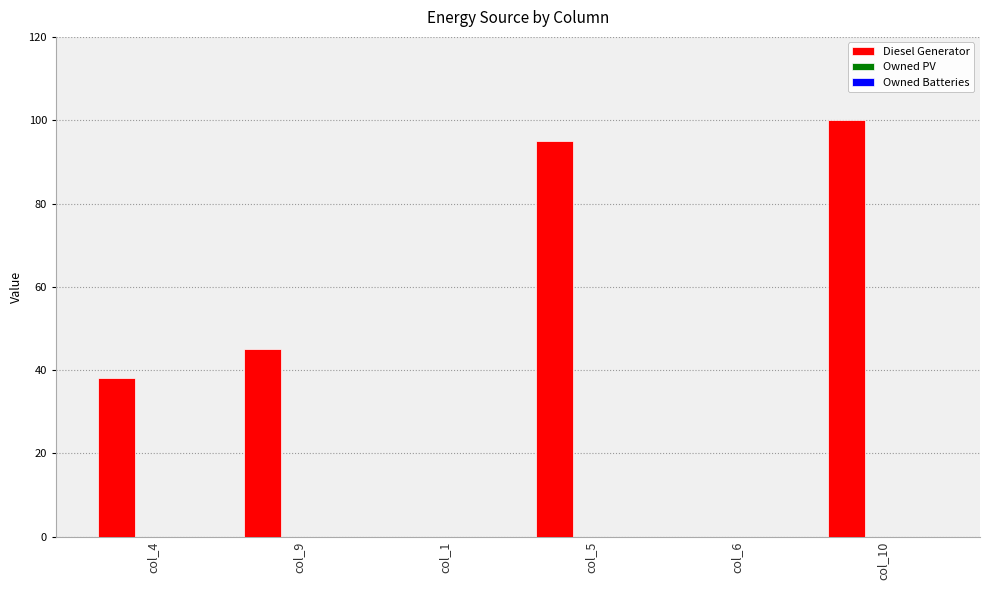

At which label is the value closest to 50?

col_9